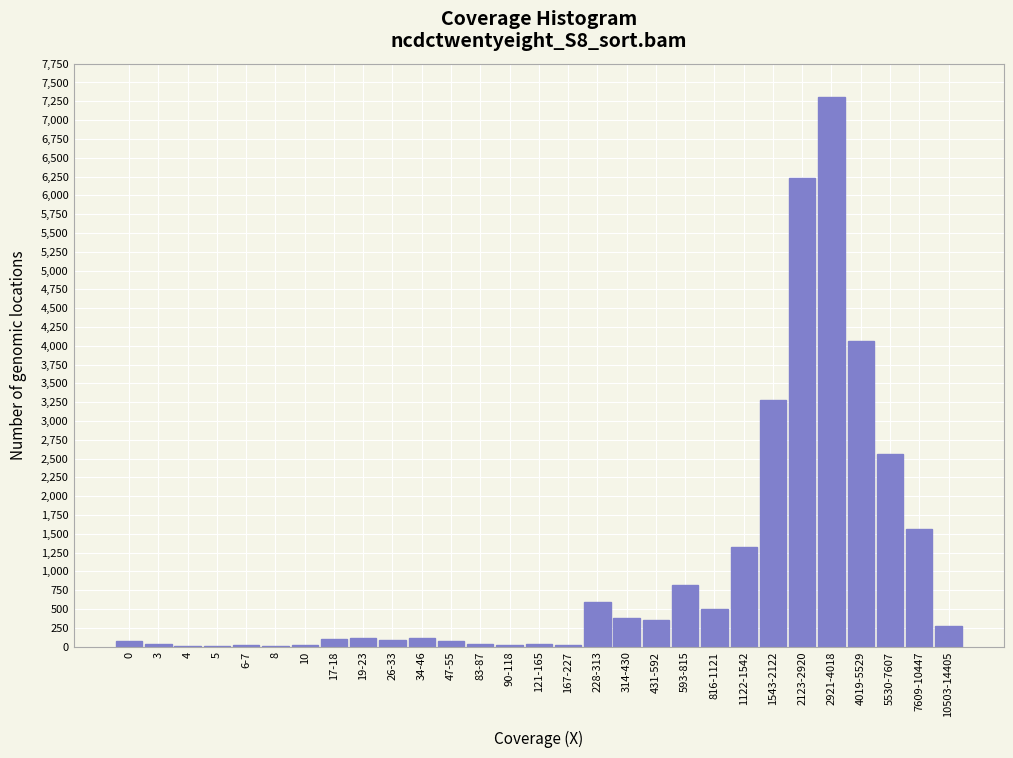

Which category has the highest value across all series?

2921-4018